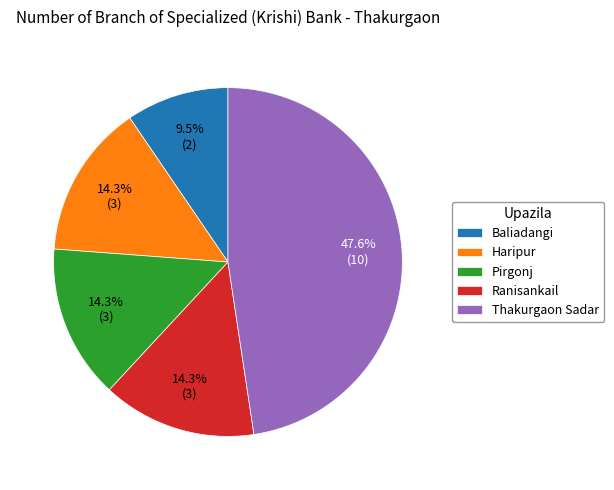

Between Baliadangi and Haripur, which is larger?

Haripur